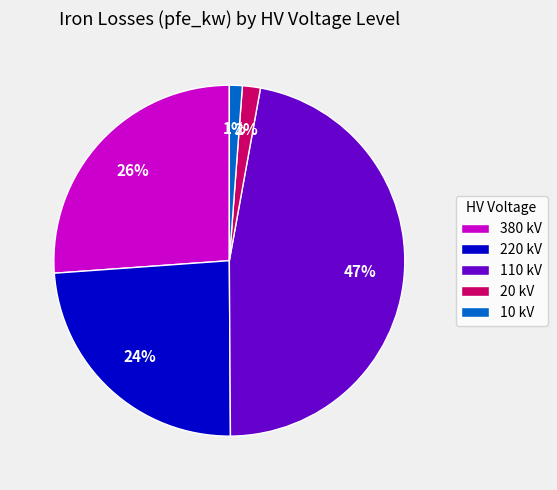

The 220 kV slice represents 35% of the pie. True or false?

False